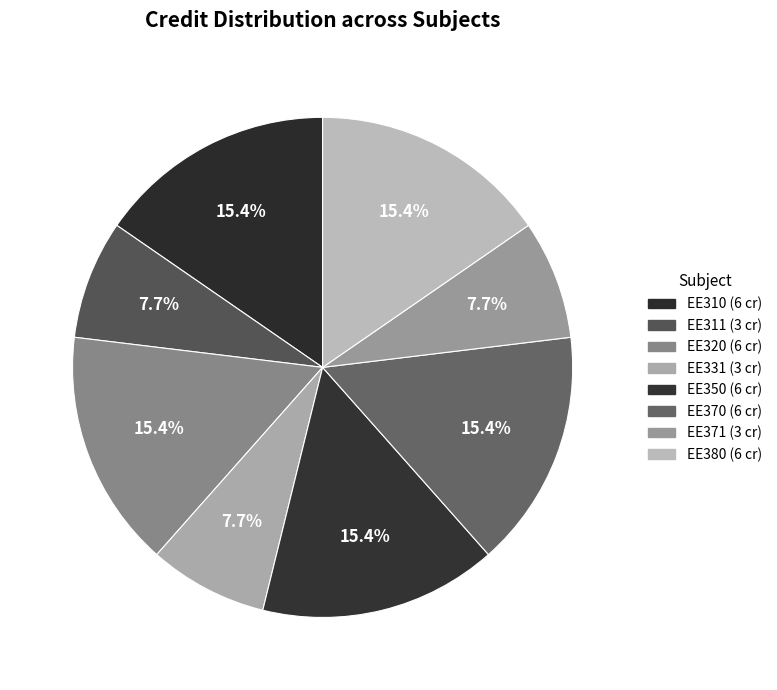

Combined, do EE320 and EE350 account for over 50%?

No